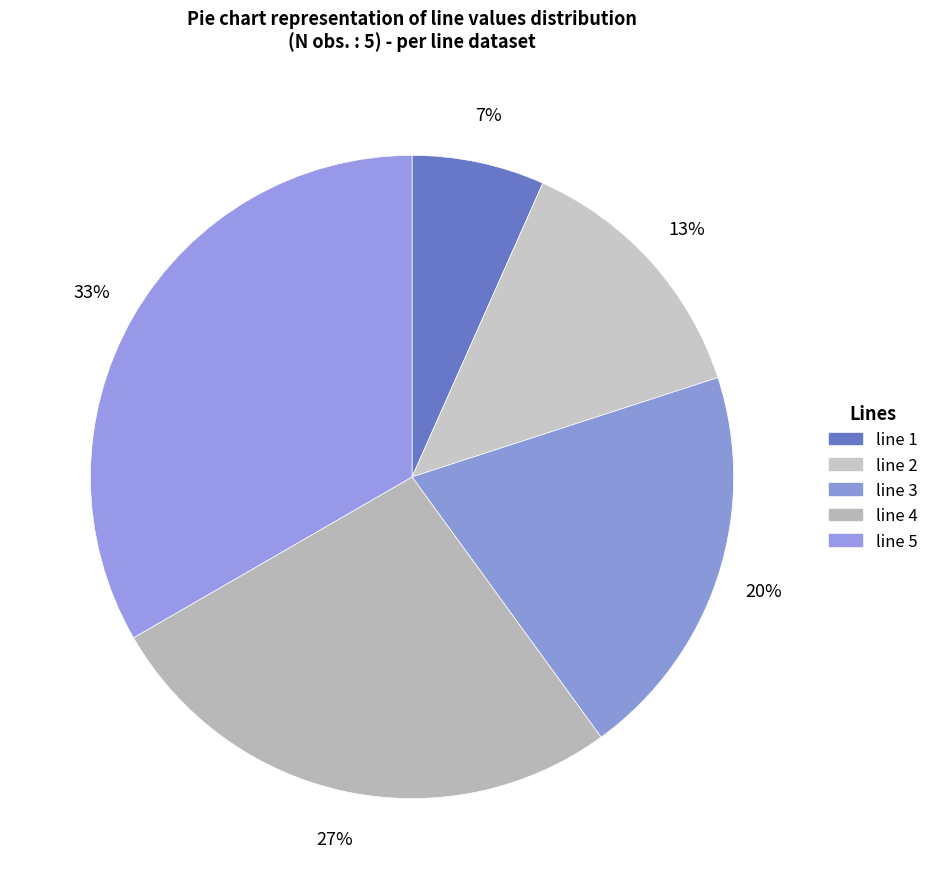

How many slices are in this pie chart?

5